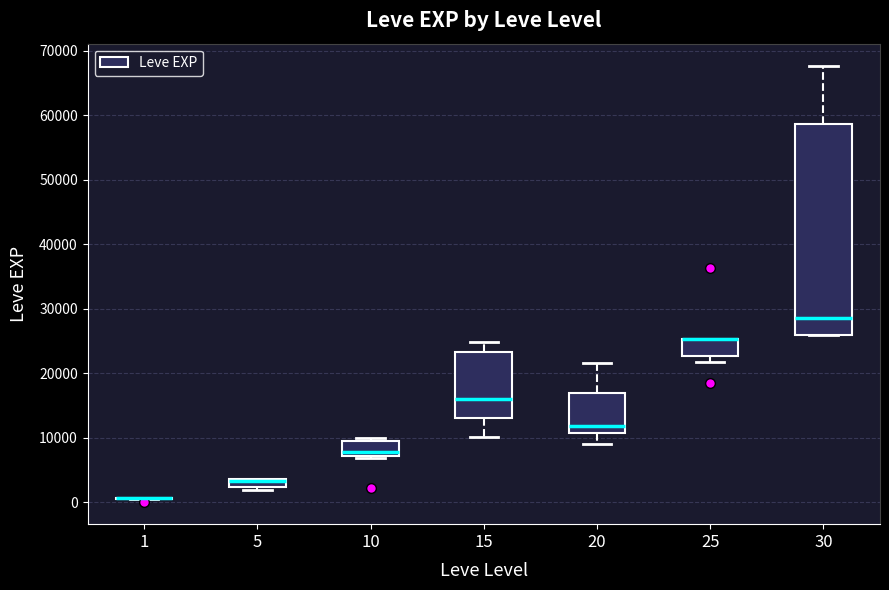

Which box is the tallest, from its lower edge to its upper edge?

30